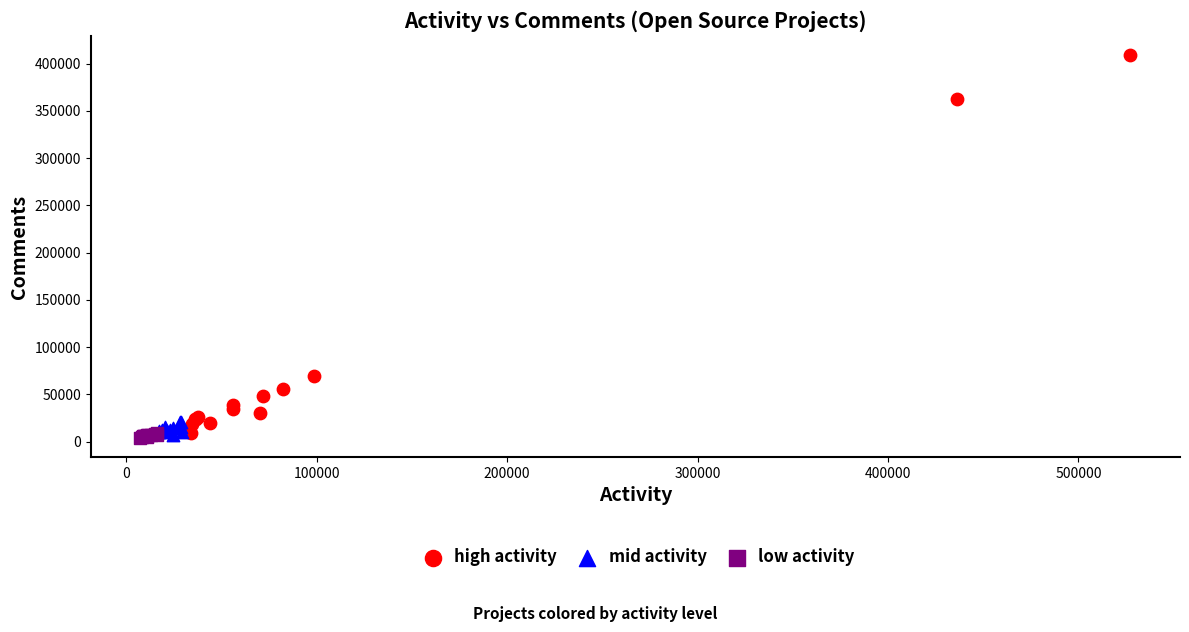

Which series reaches the maximum Y coordinate?

high activity